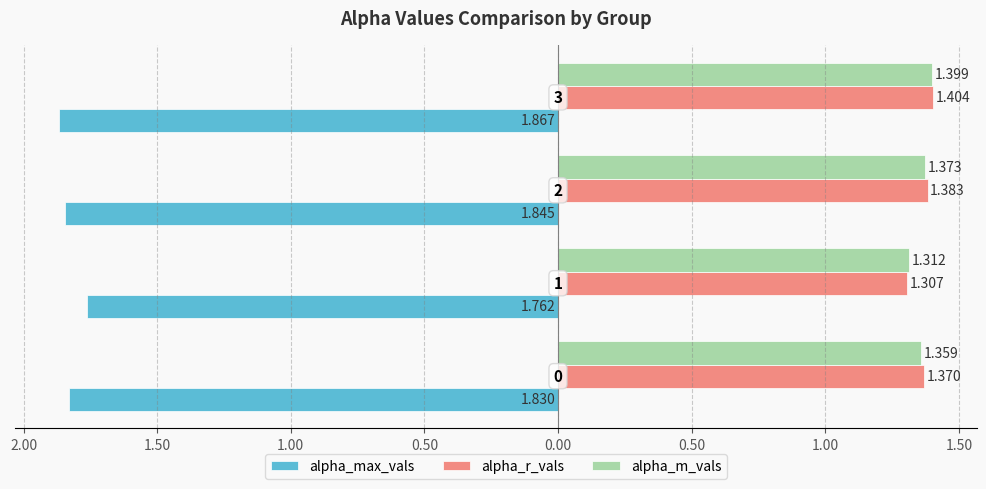

What are all the series names shown in the legend?

alpha_max_vals, alpha_r_vals, alpha_m_vals